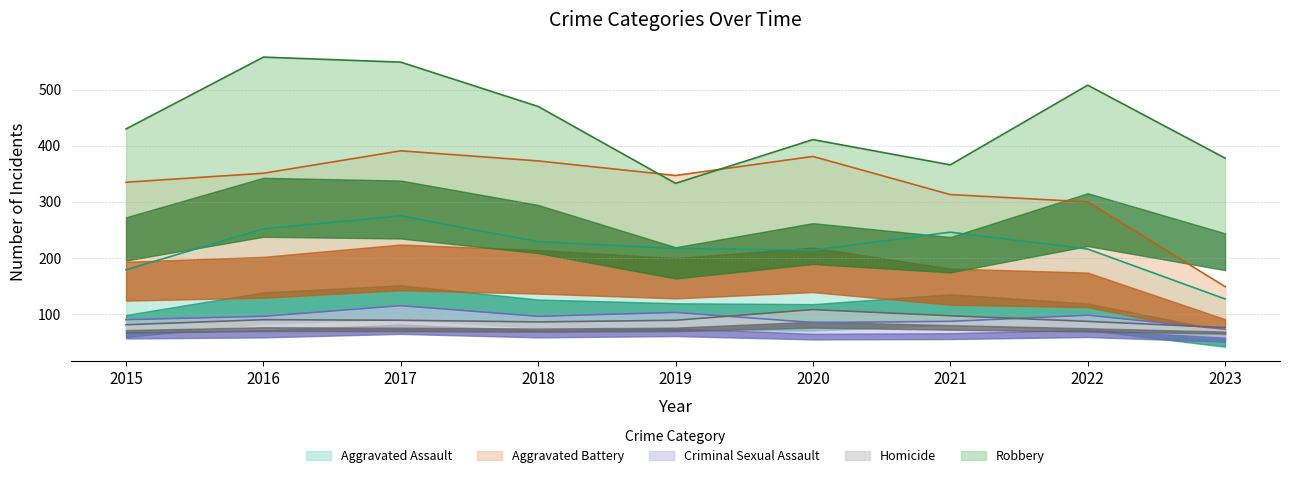

What is the average value of the Robbery series?

445